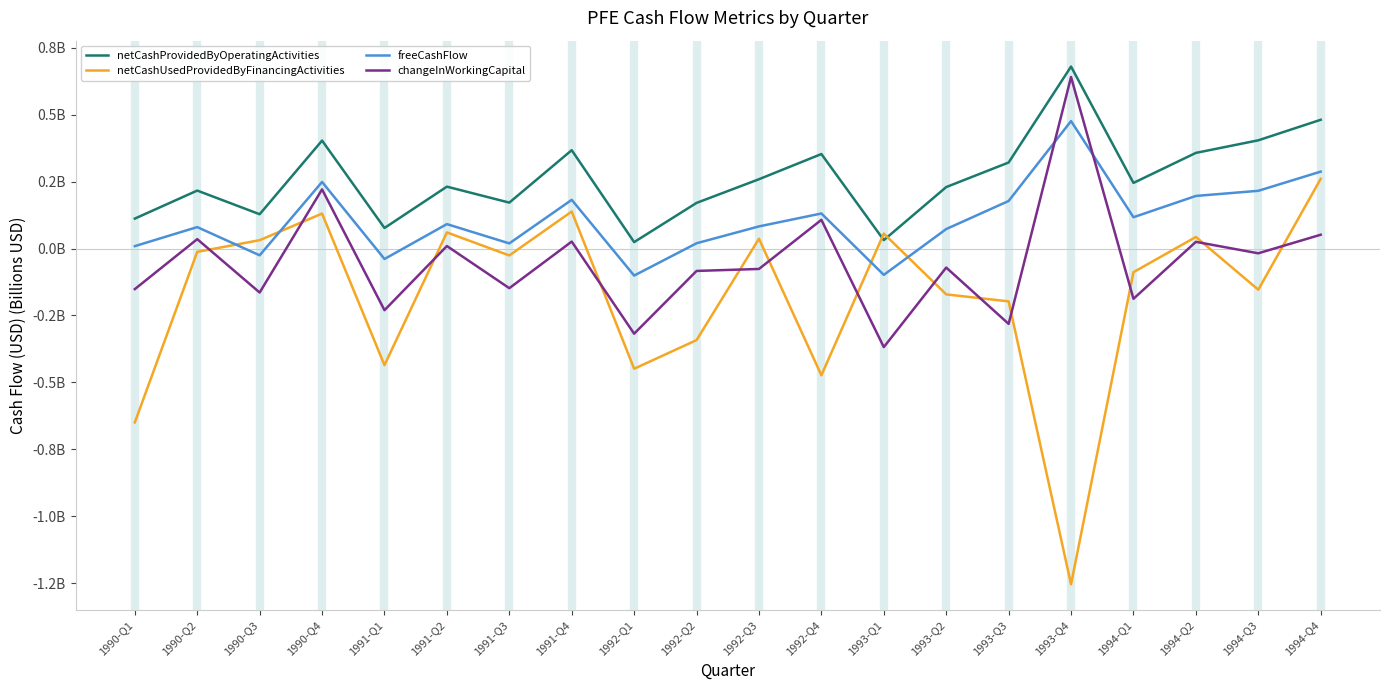

Which category has the lowest value in the changeInWorkingCapital series?

1993-Q1